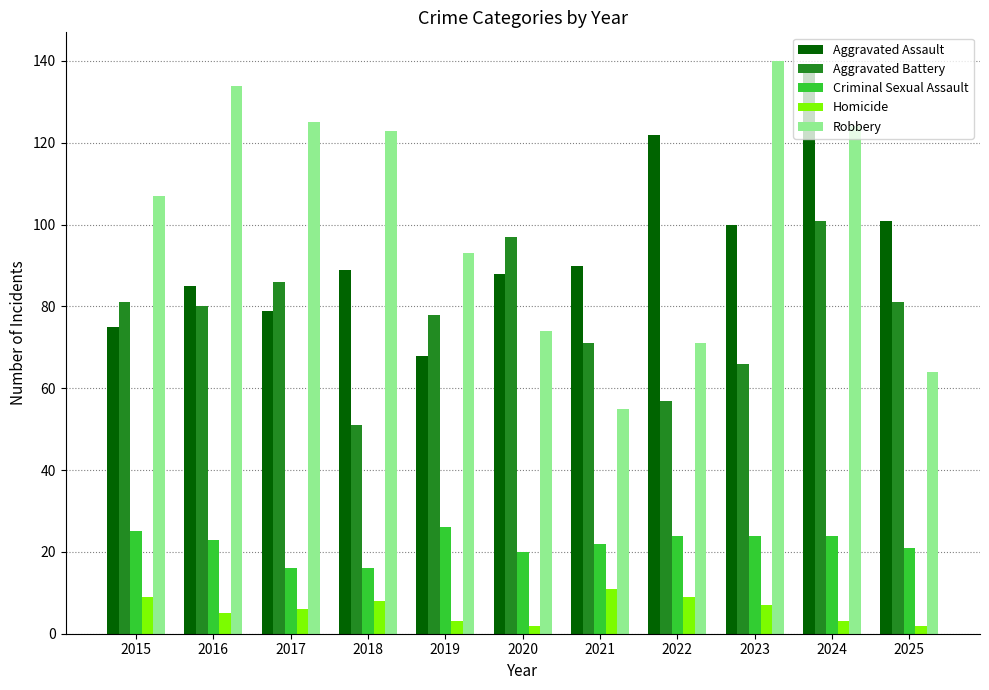

What is the sum of the Robbery values at 2017 and 2025?

189